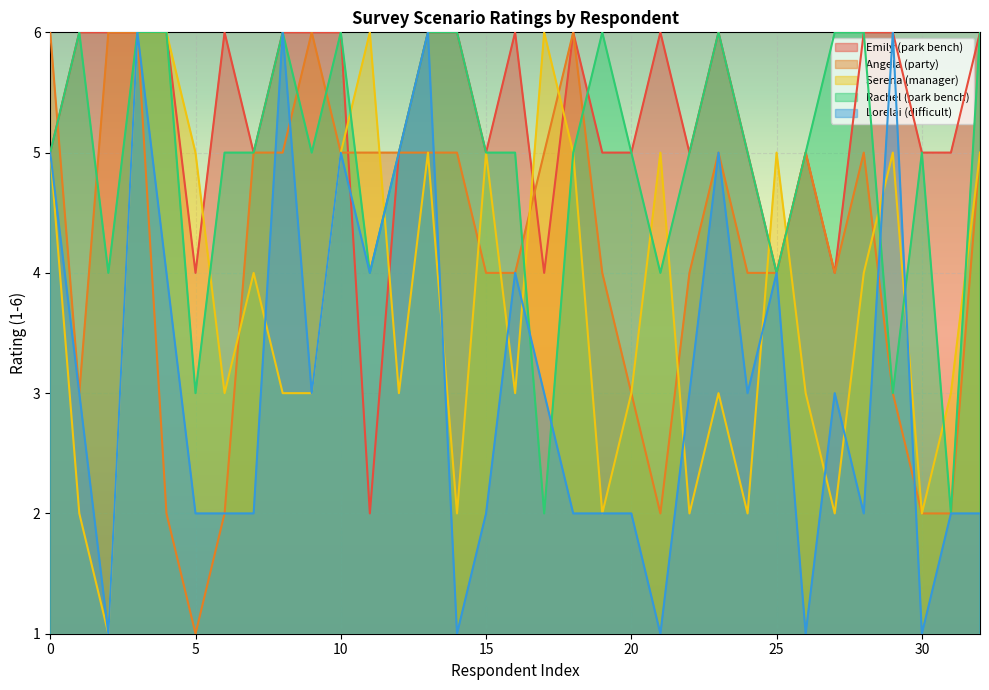

What is the difference between the highest and lowest values at 20?

3